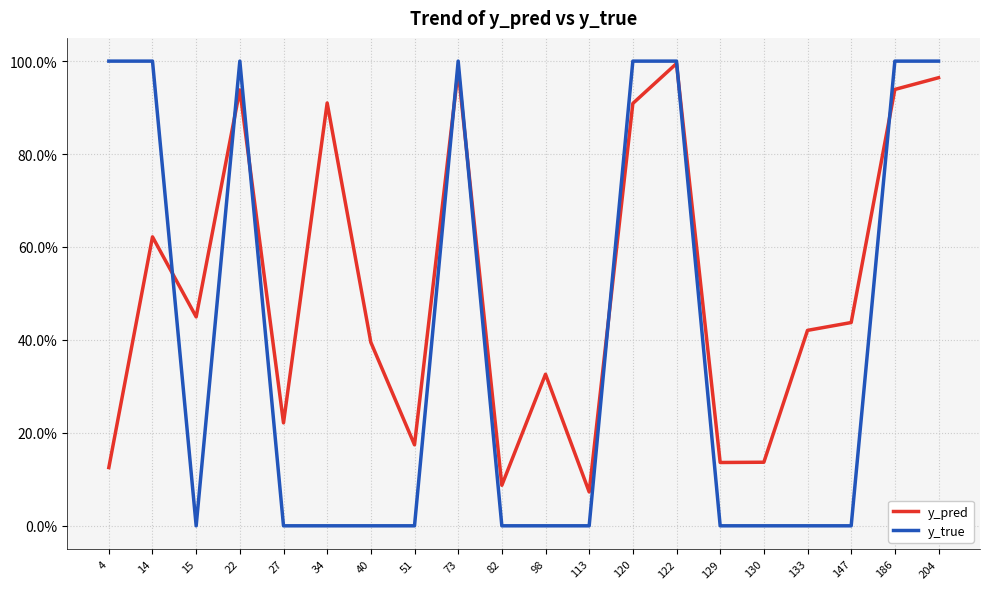

True or false: y_pred has more than 1 interior local peaks.

True